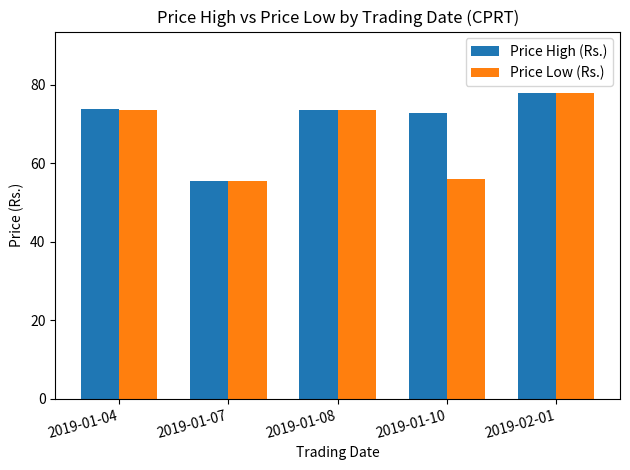

What is the minimum value shown in the chart?

55.4